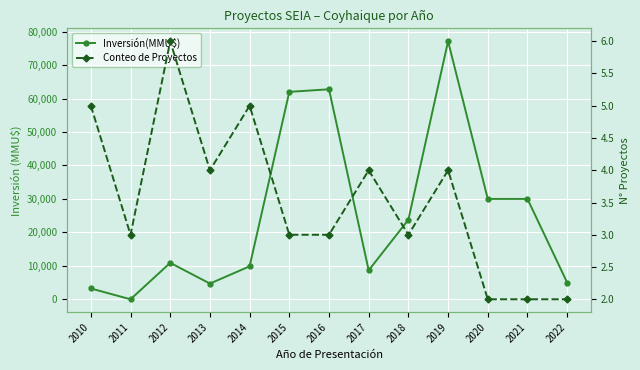

What is the spread (max minus min) of values at 2012?

10887